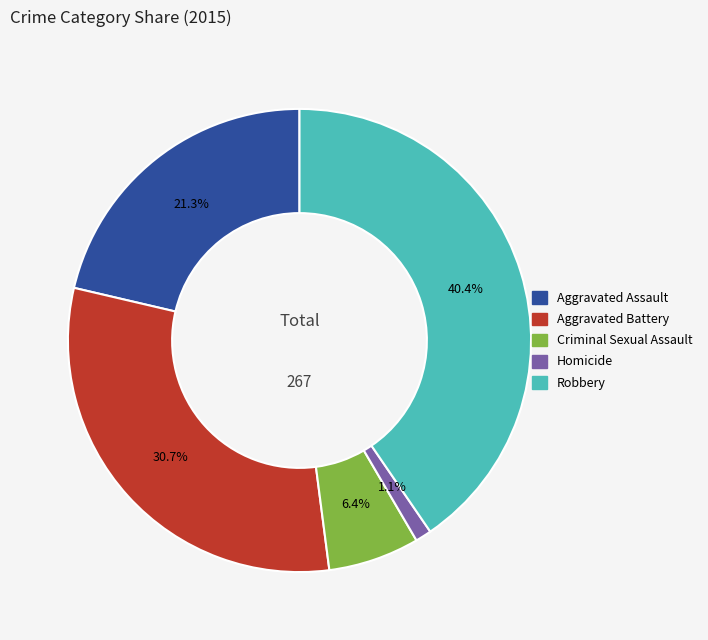

To the nearest percent, what portion does Homicide represent?

1%